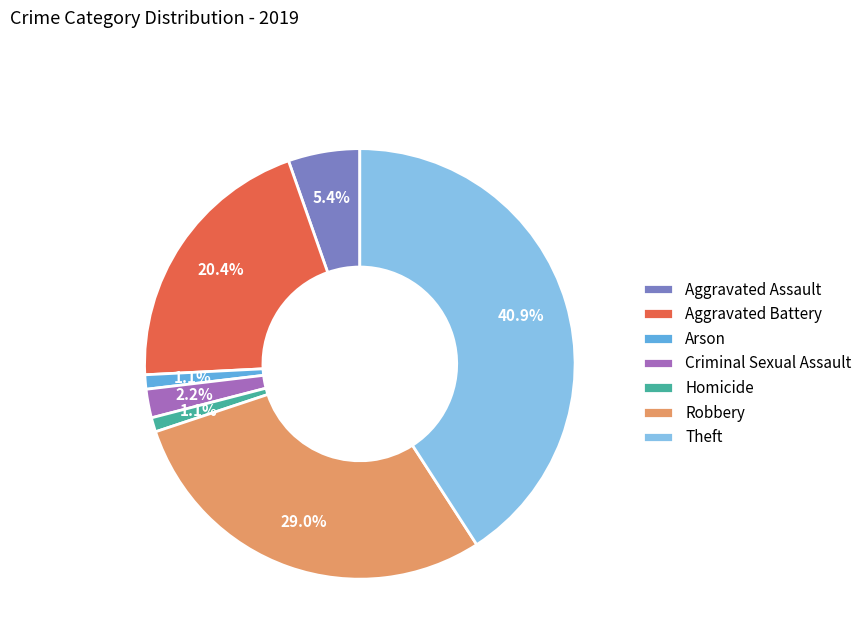

To the nearest percent, what is the difference between the largest and smallest slice percentages?

40%